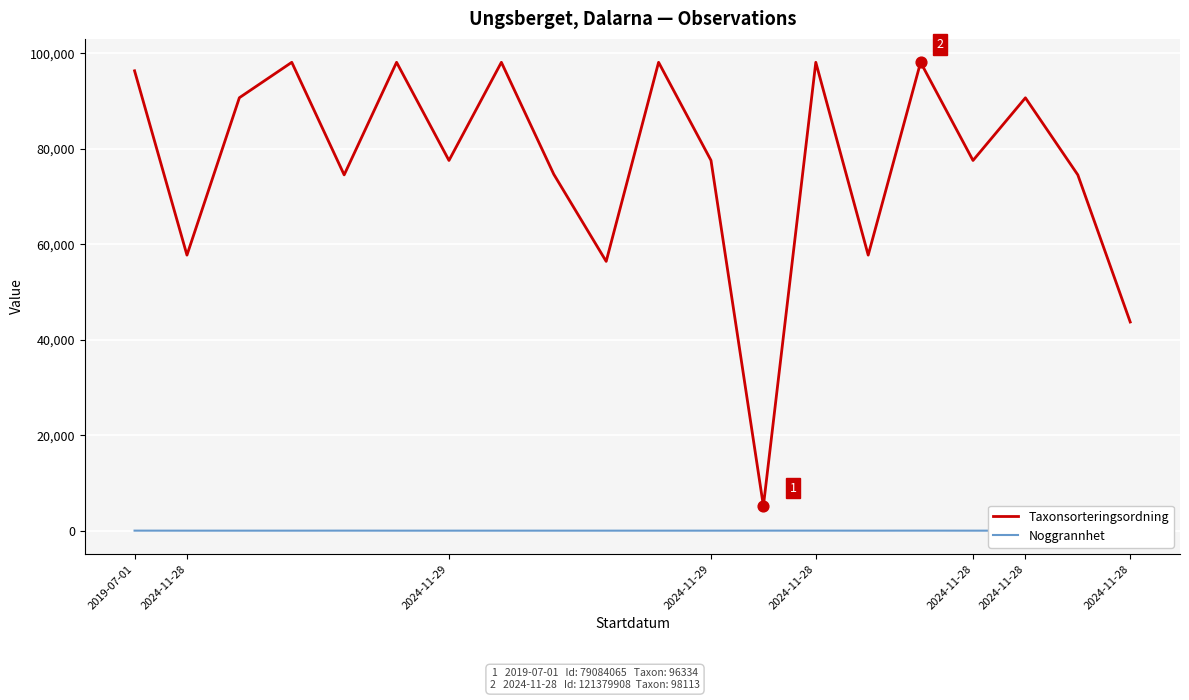

What is the total value across all series at 2024-11-28?

57731